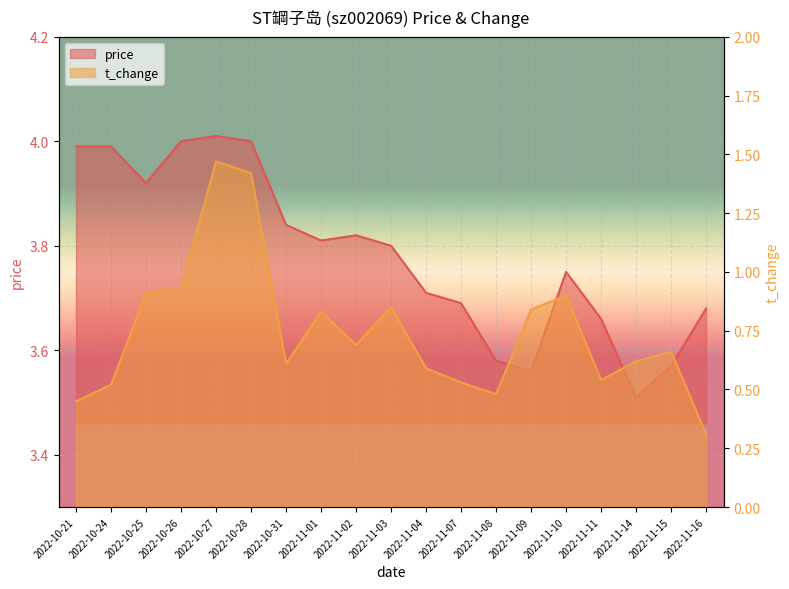

True or false: price and t_change cross at least once.

False